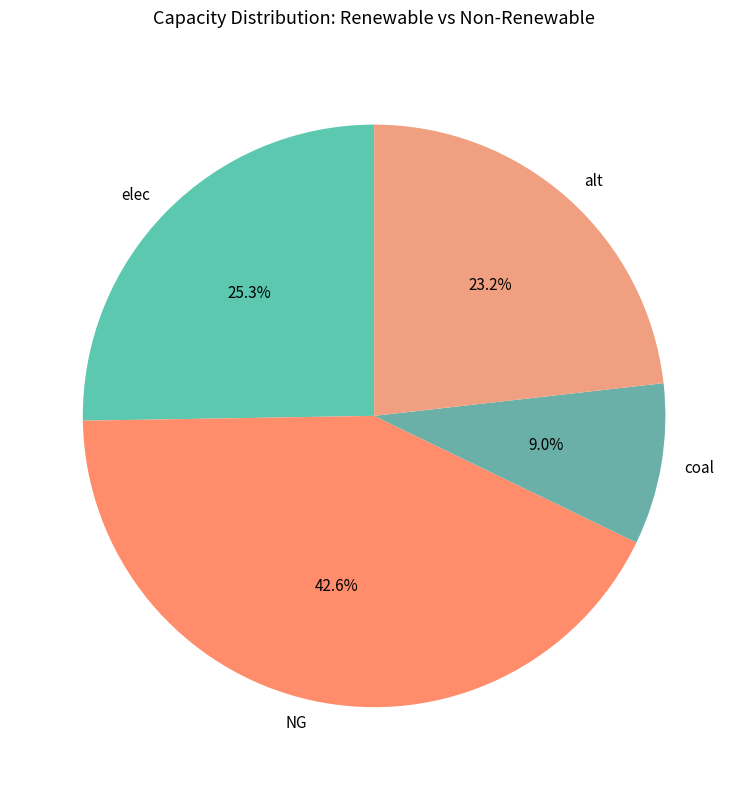

To the nearest percent, what percentage of the pie is alt?

23%